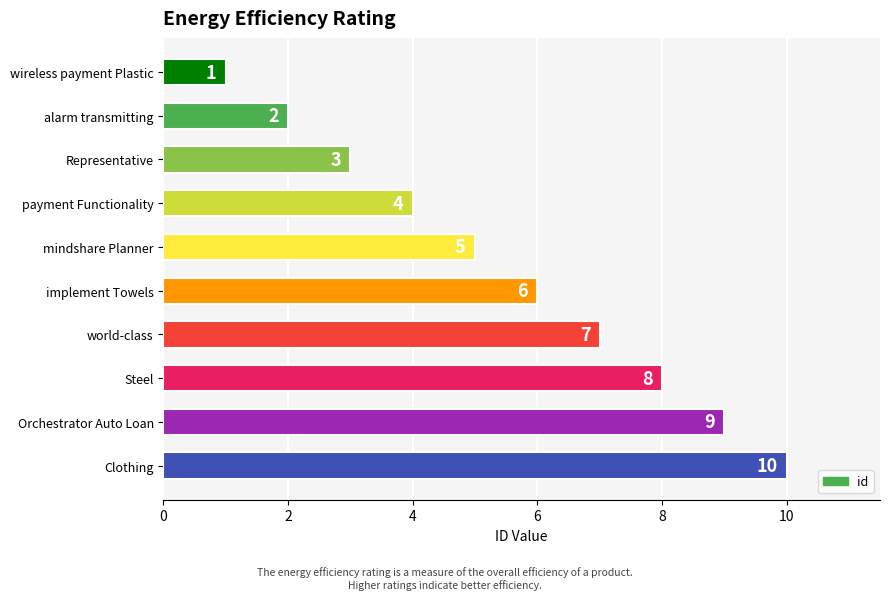

Are the bars grouped side by side (vs. stacked)?

No